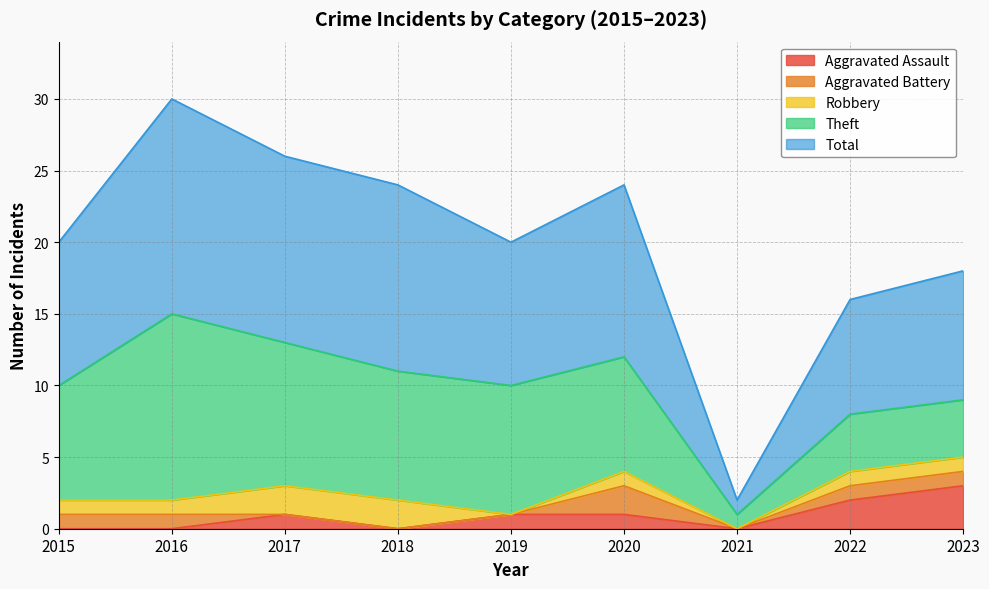

How many data points does each series have?

9